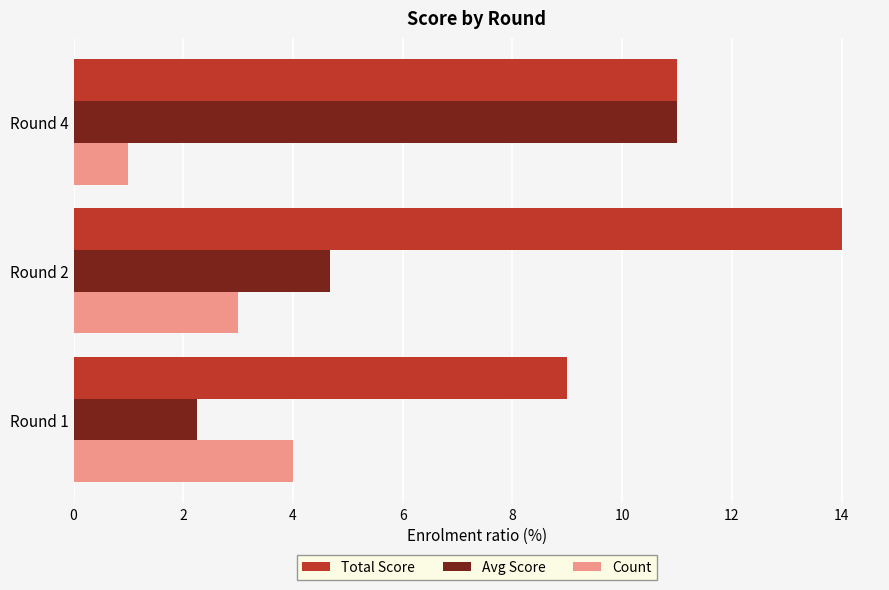

What is the sum of the Avg Score values at Round 2 and Round 1?

6.9